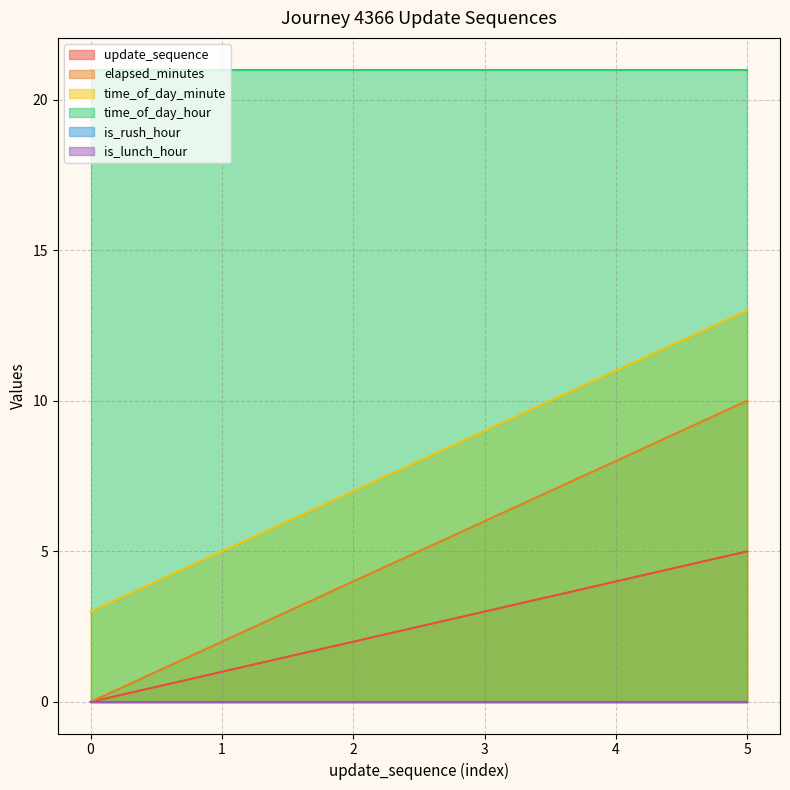

What is the sum of the time_of_day_minute values at 5 and 2?

20